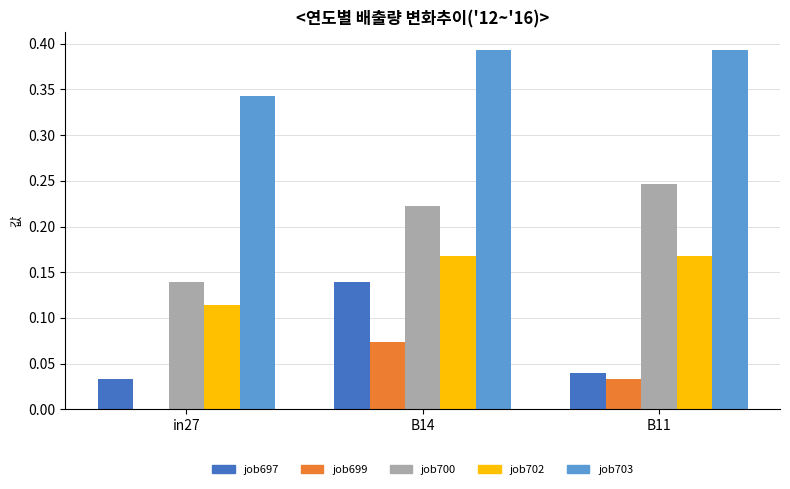

At which category is the sum across all series the highest?

B14